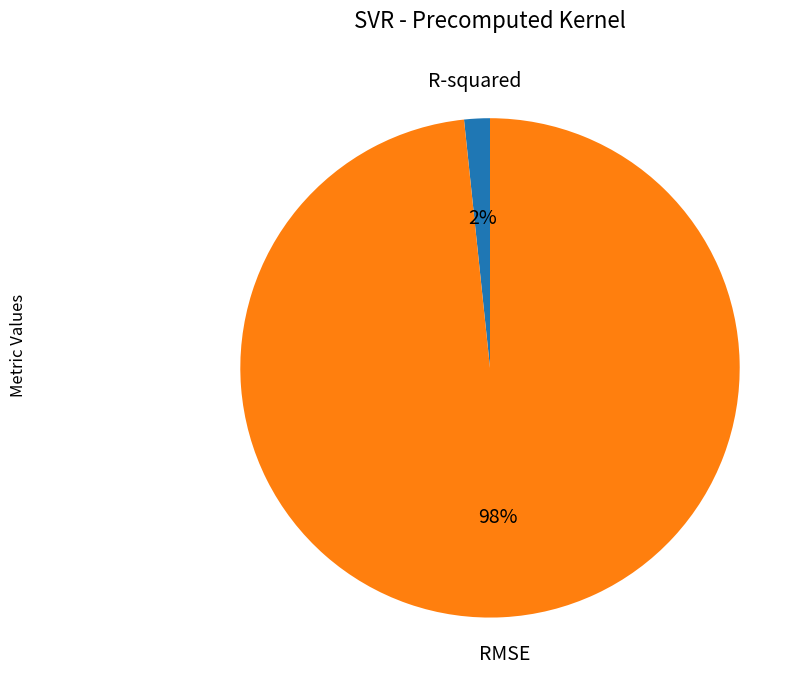

Count the number of slices in the pie.

2